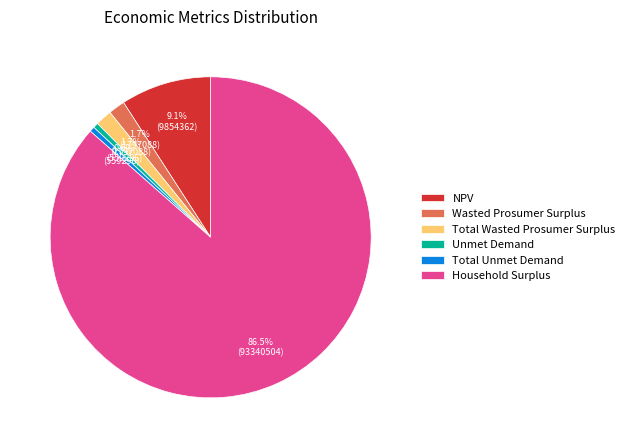

Which slice represents more than half of the pie?

Household Surplus